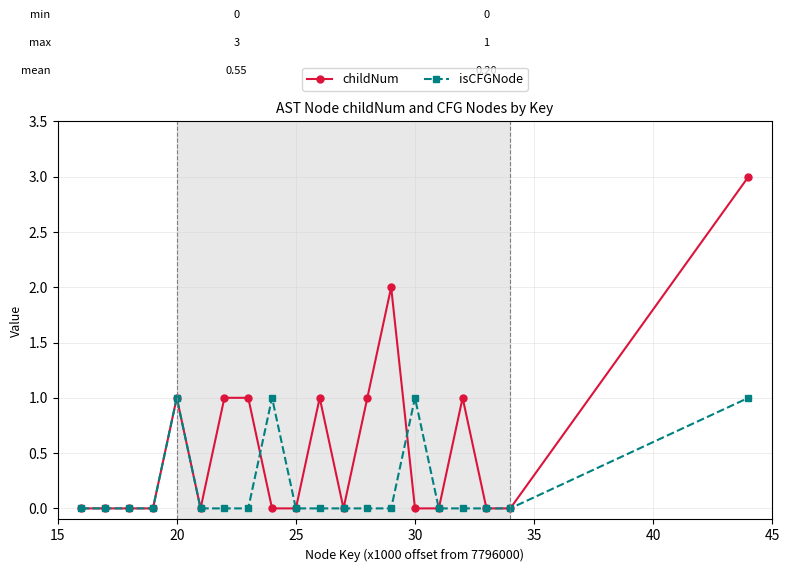

Reading right to left, what are all the values shown in this chart?

childNum: 3	0	0	1	0	0	2	1	0	1	0	0	1	1	0	1	0	0	0	0
isCFGNode: 1	0	0	0	0	1	0	0	0	0	0	1	0	0	0	1	0	0	0	0